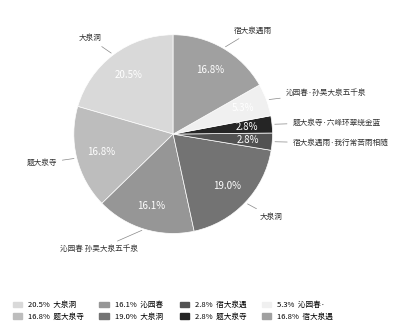

How many slices are in this pie chart?

8